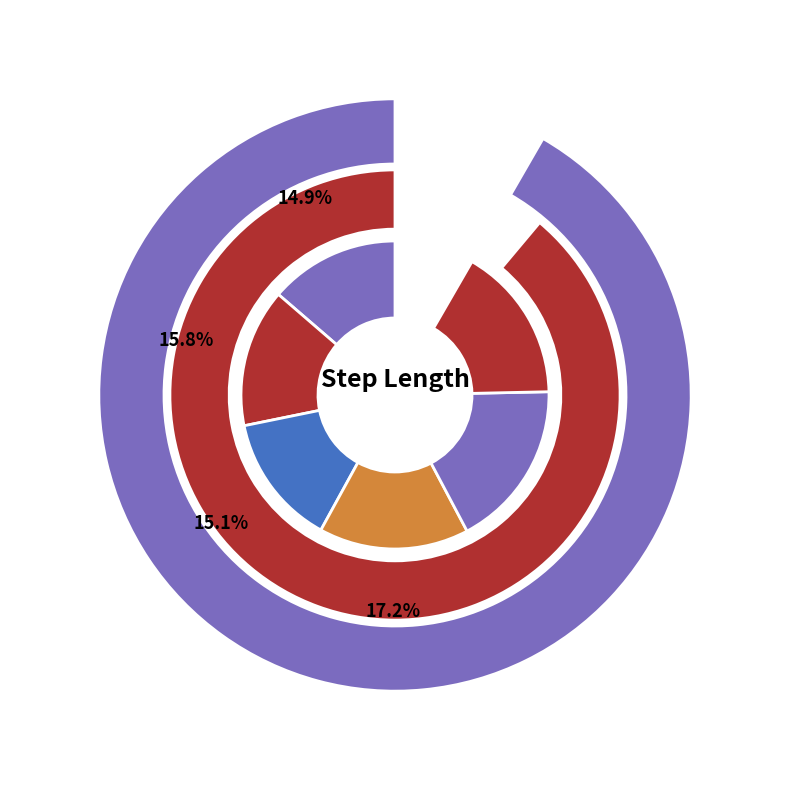

Count the number of slices in the pie.

6